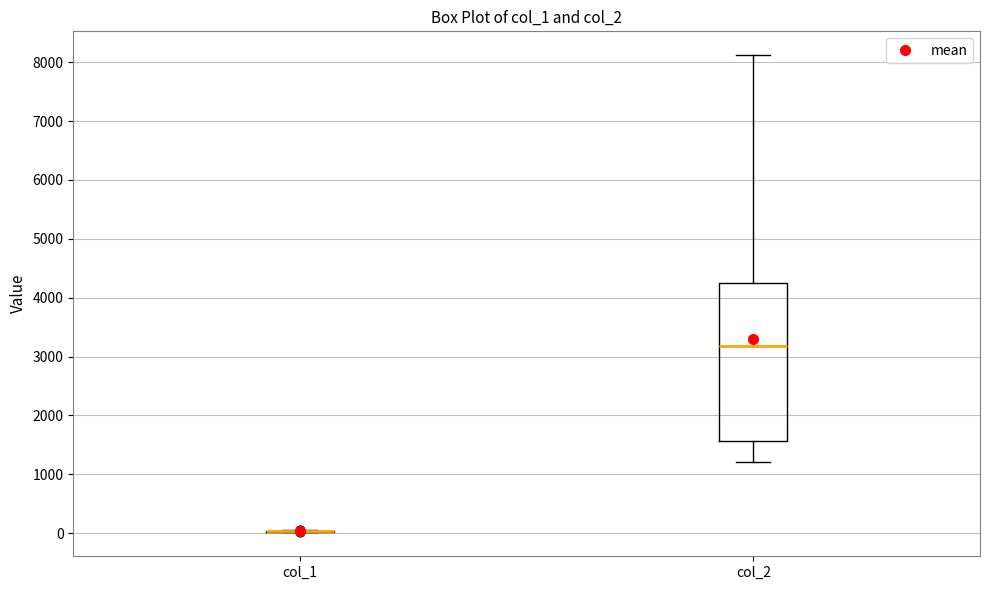

Reading left to right, transcribe this box plot: for each box, give where its median line is, the range the box spans, and where its two whiskers end, as read against the y-axis. The values are not printed on the chart, so give them approximately, as read against the axis.

col_1: box collapsed to a line at 0, whiskers 0 to 0
col_2: median 3200, box 1600 to 4200, whiskers 1200 to 8100